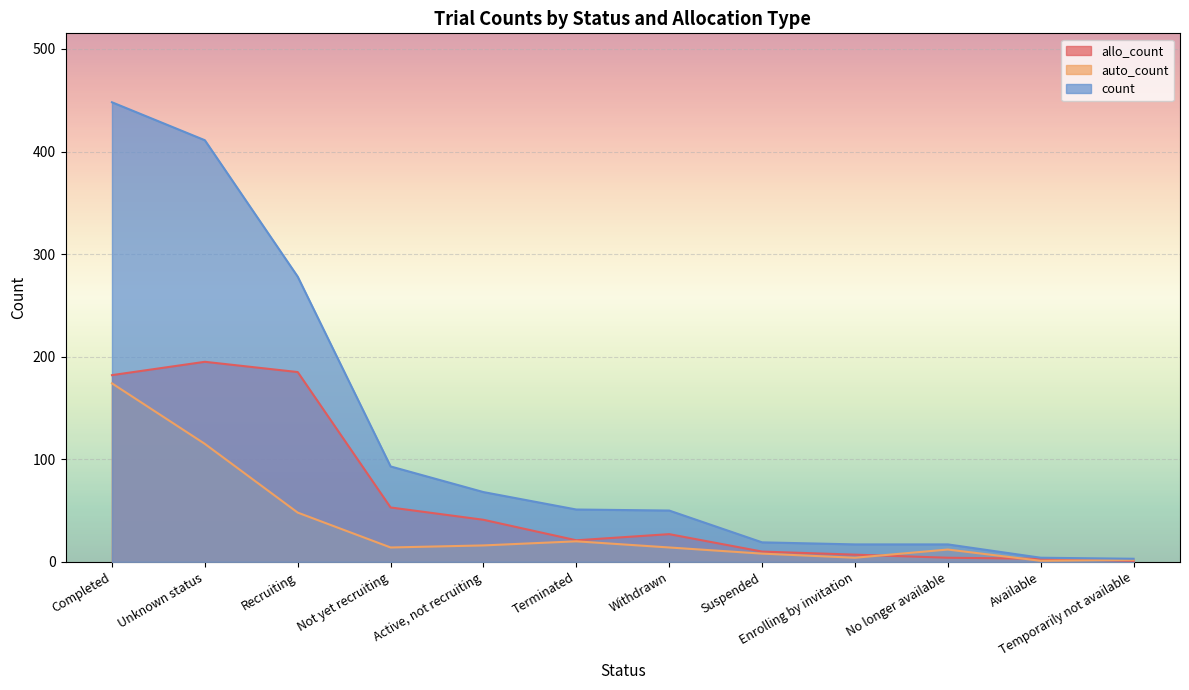

Which series changed the most between Withdrawn and No longer available?

count